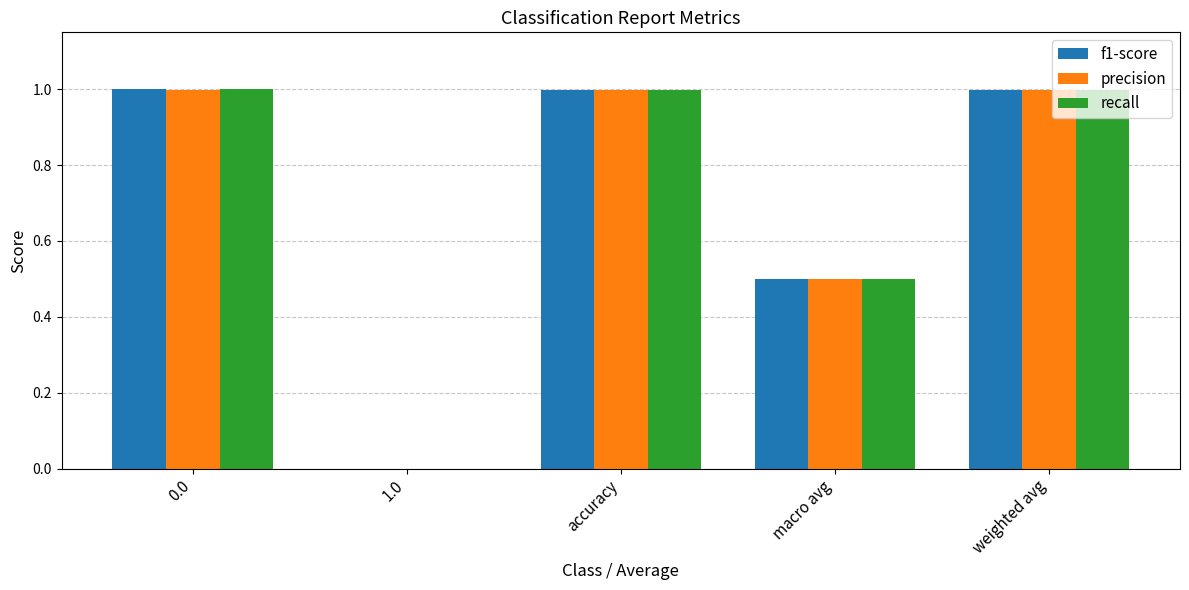

What is the maximum value shown in the chart?

1.0